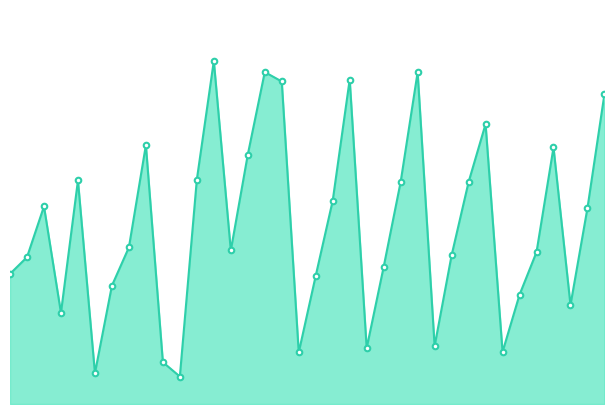

What is the label of the 9th point from the right?

2018-09